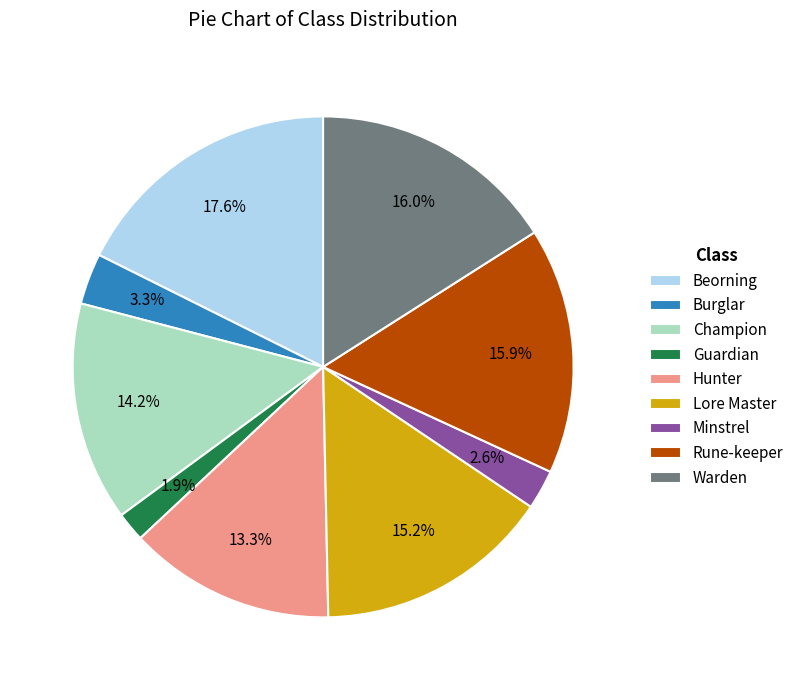

True or false: Champion accounts for 14% of the total.

True